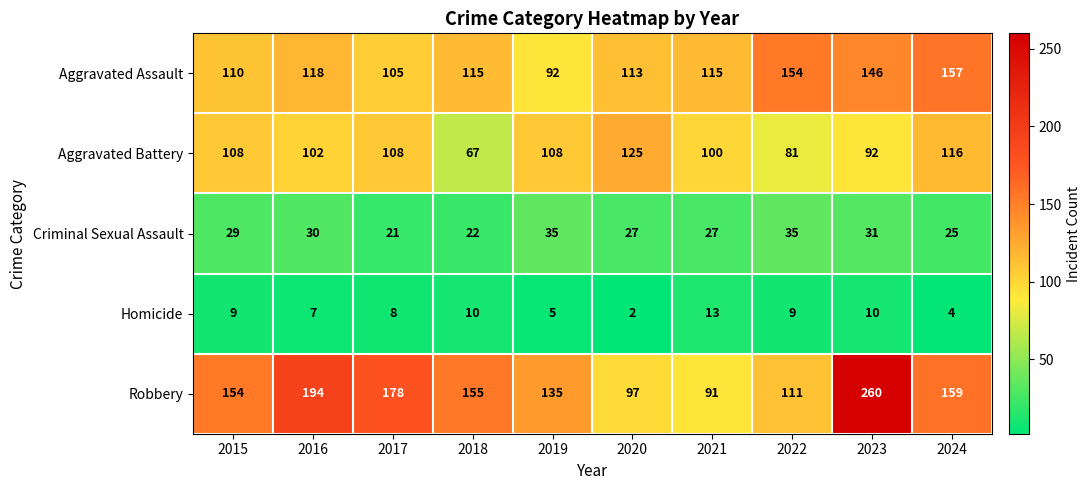

What is the difference between the highest and lowest values at 2020?

123